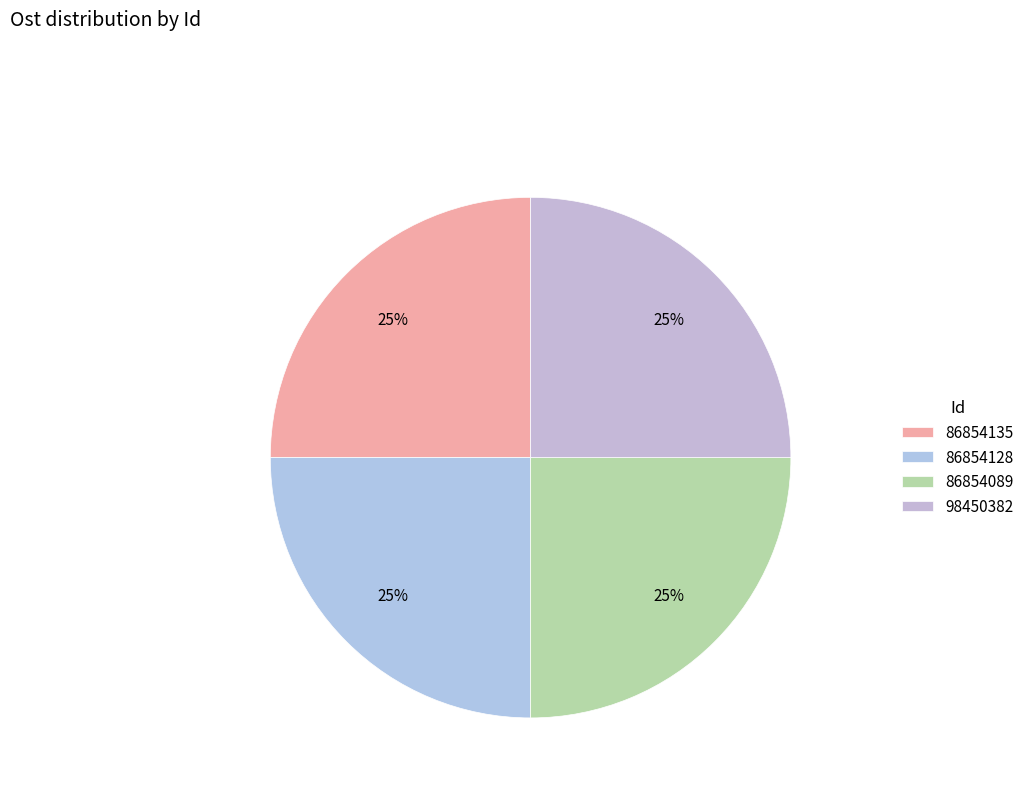

What is the ratio of the value at 86854135 to the value at 98450382?

1.0